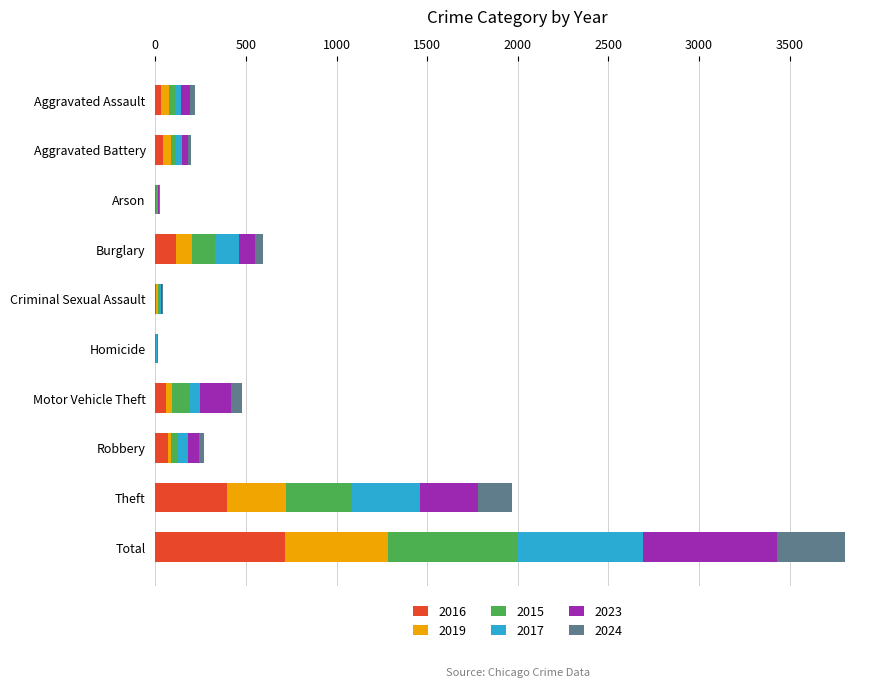

What is the sum of all 2016 values?

1428